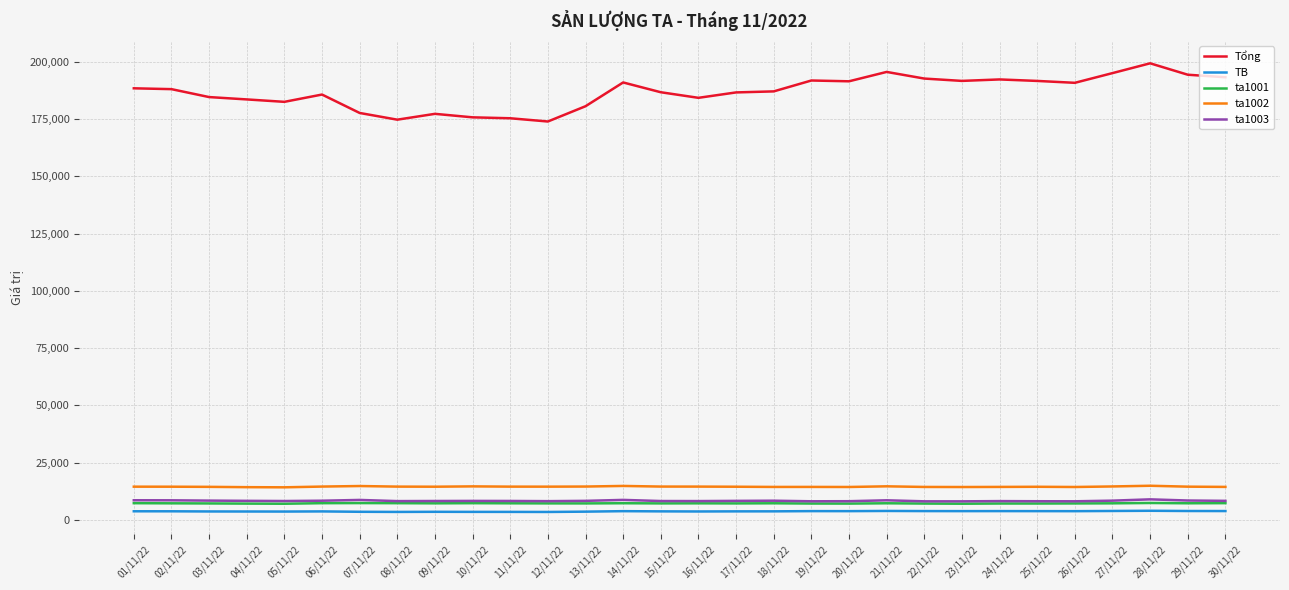

Which series has the largest total across all categories?

Tổng